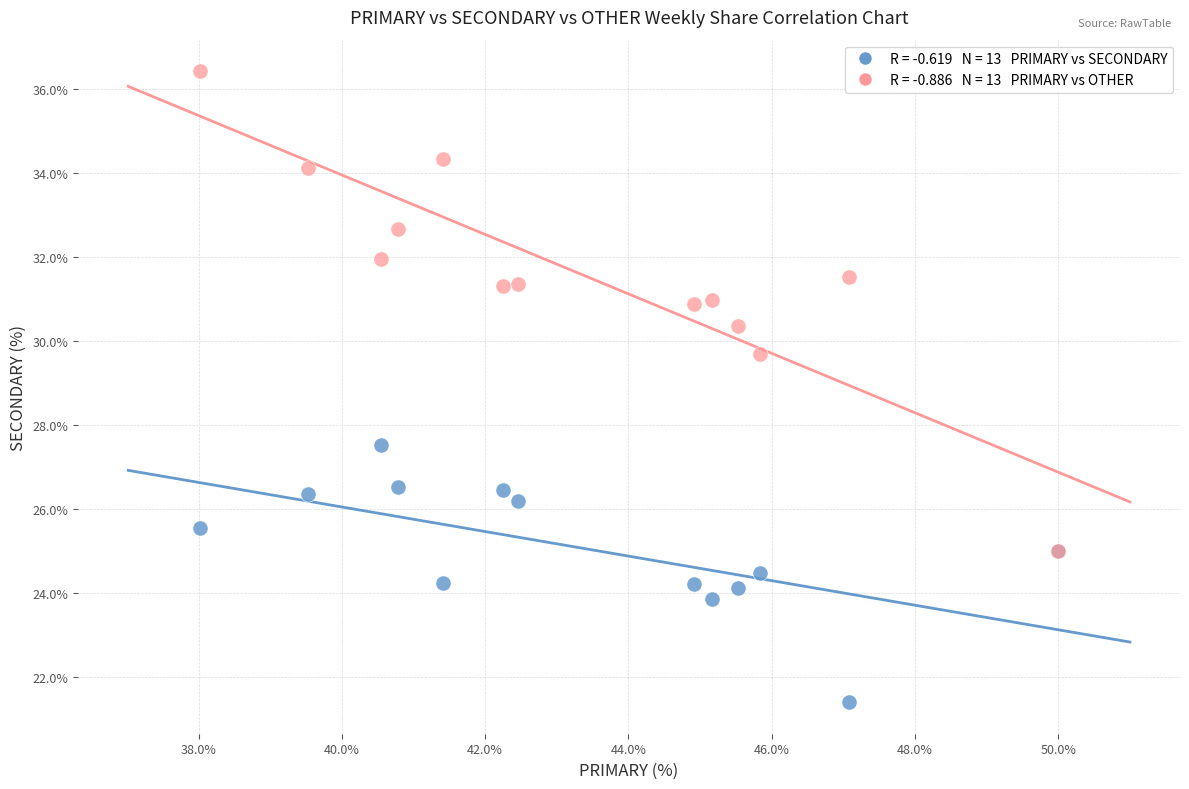

Across all series, what Y value is closest to 28?

27.5